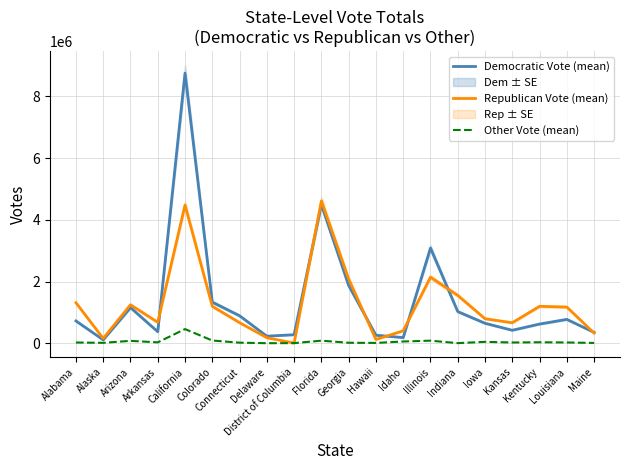

In Democratic Vote (mean), how many points are lower than both neighbors (excluding endpoints)?

5